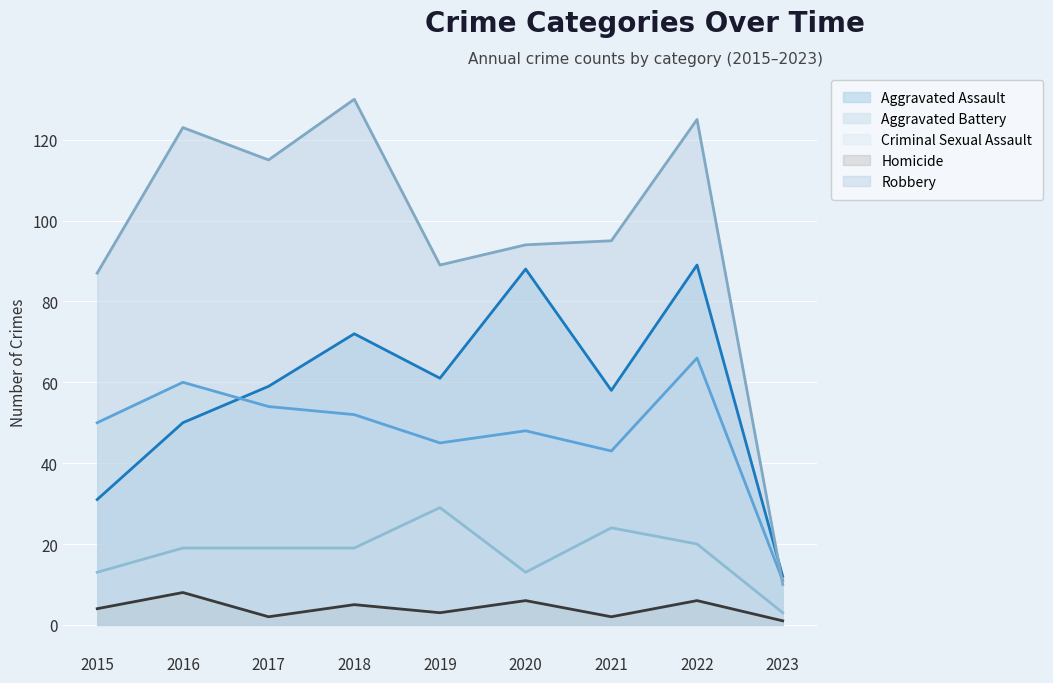

What is the sum of all Aggravated Assault values?

520